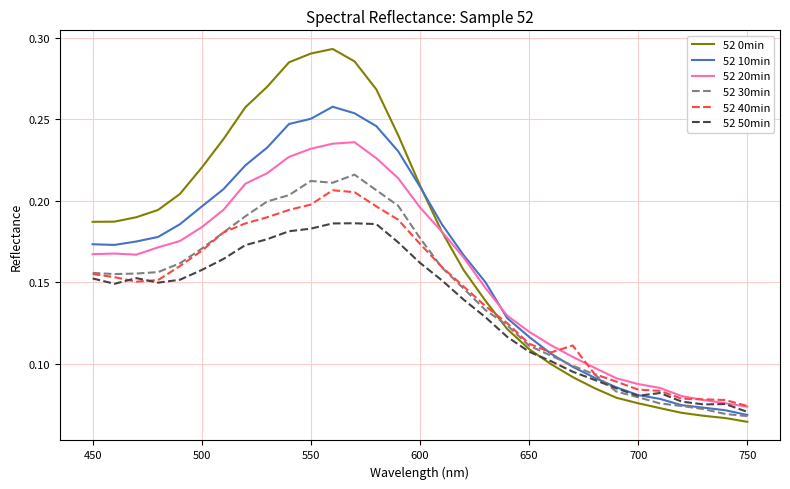

True or false: 52 20min and 52 40min intersect in this chart.

True